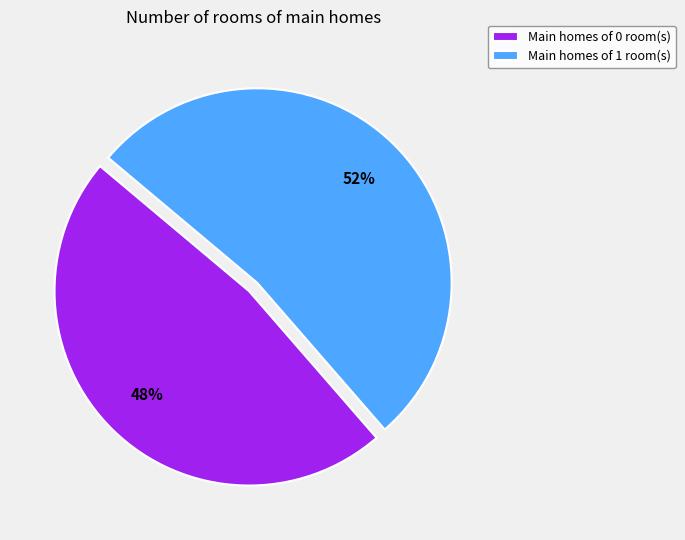

Which category accounts for the majority?

Main homes of 1 room(s)